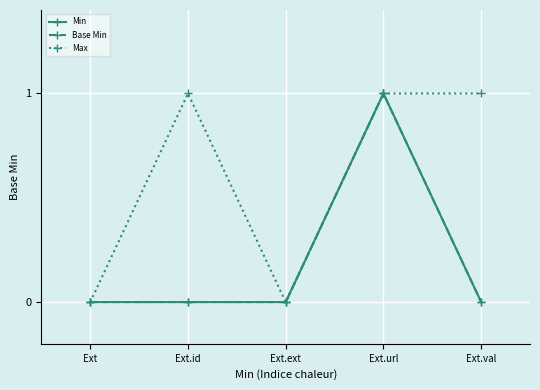

True or false: Min and Base Min intersect in this chart.

False